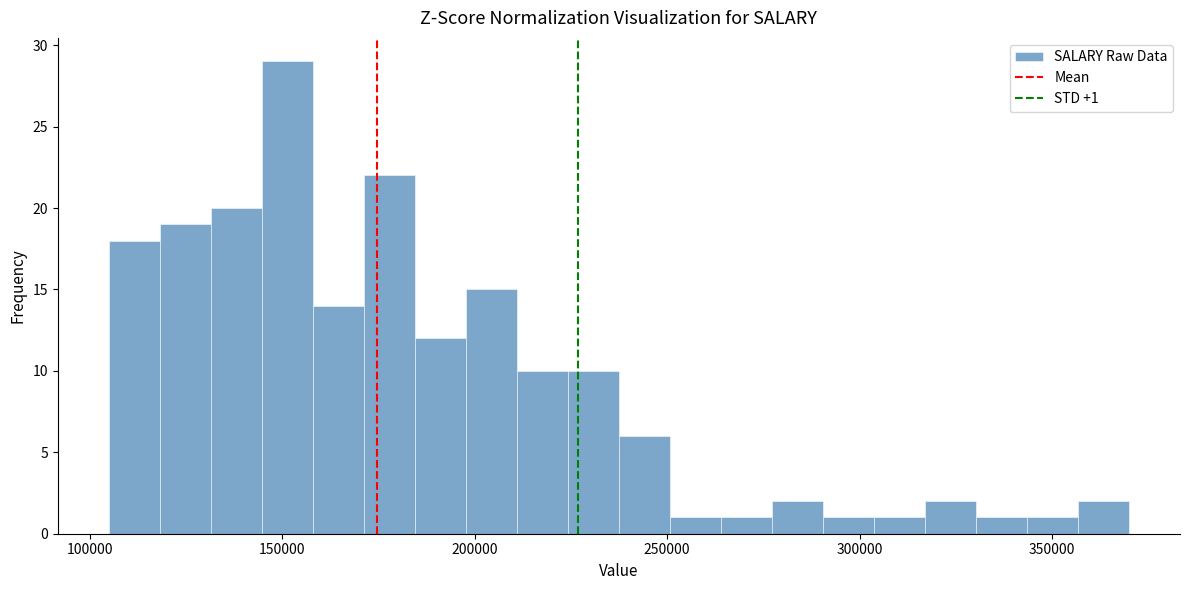

Around what value on the x-axis is the tallest bar? Give the approximate position of its centre, as read against the axis.

150000